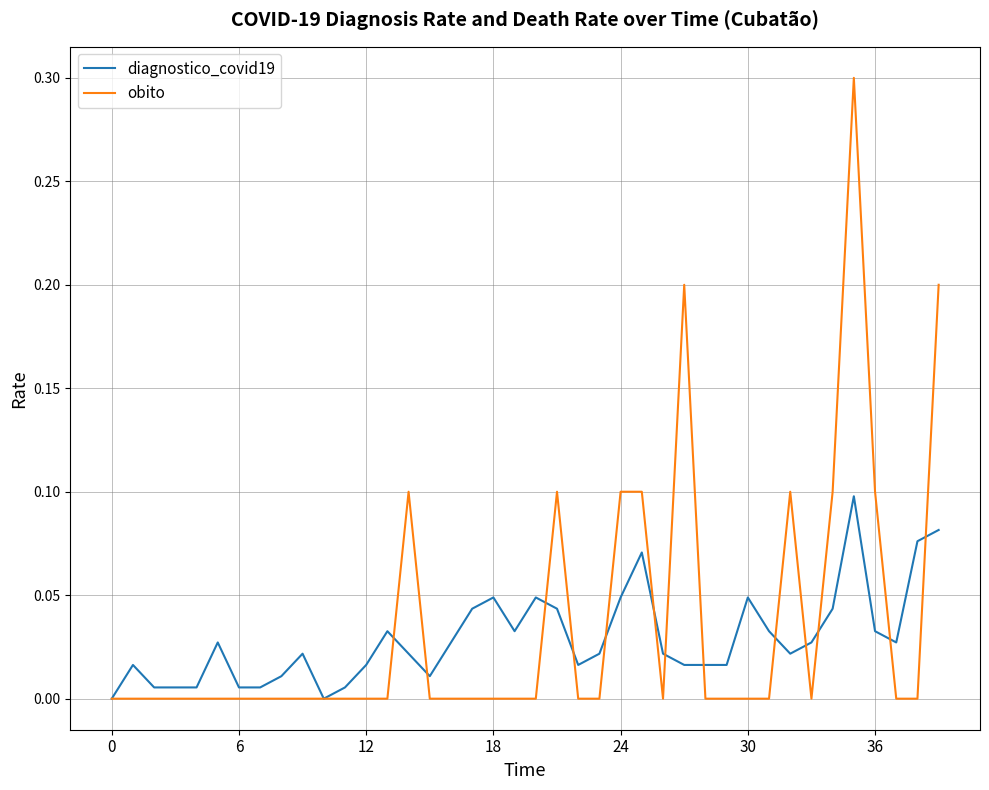

What is the maximum value for obito?

0.3